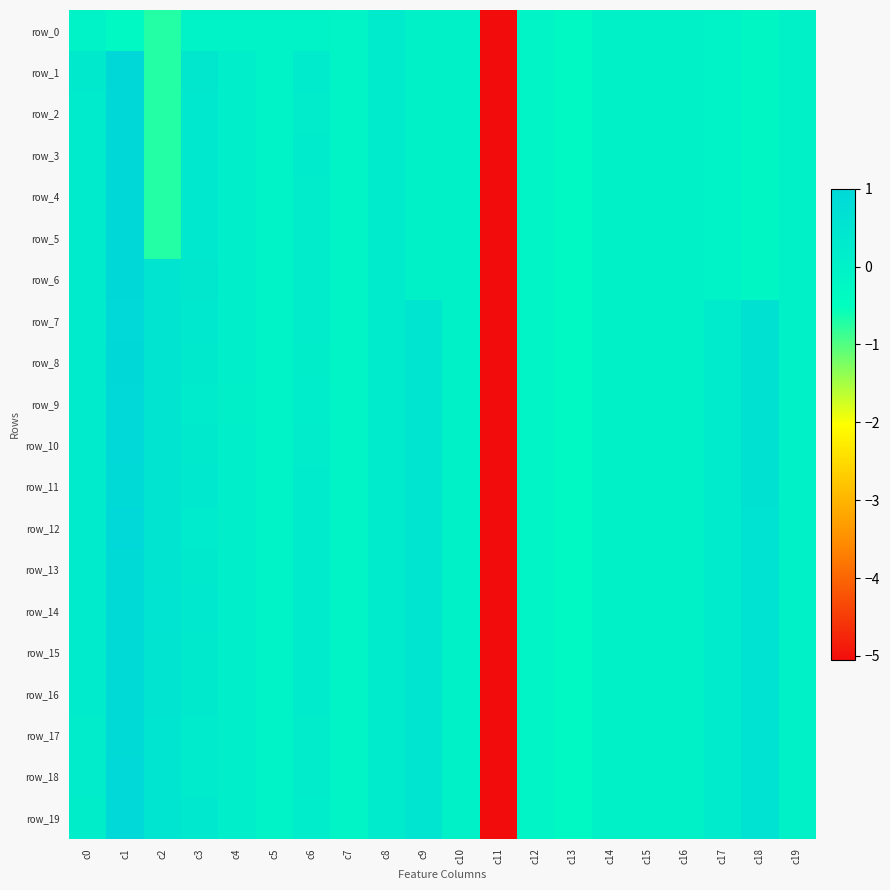

What is the average value of the row_13 series?

-0.1